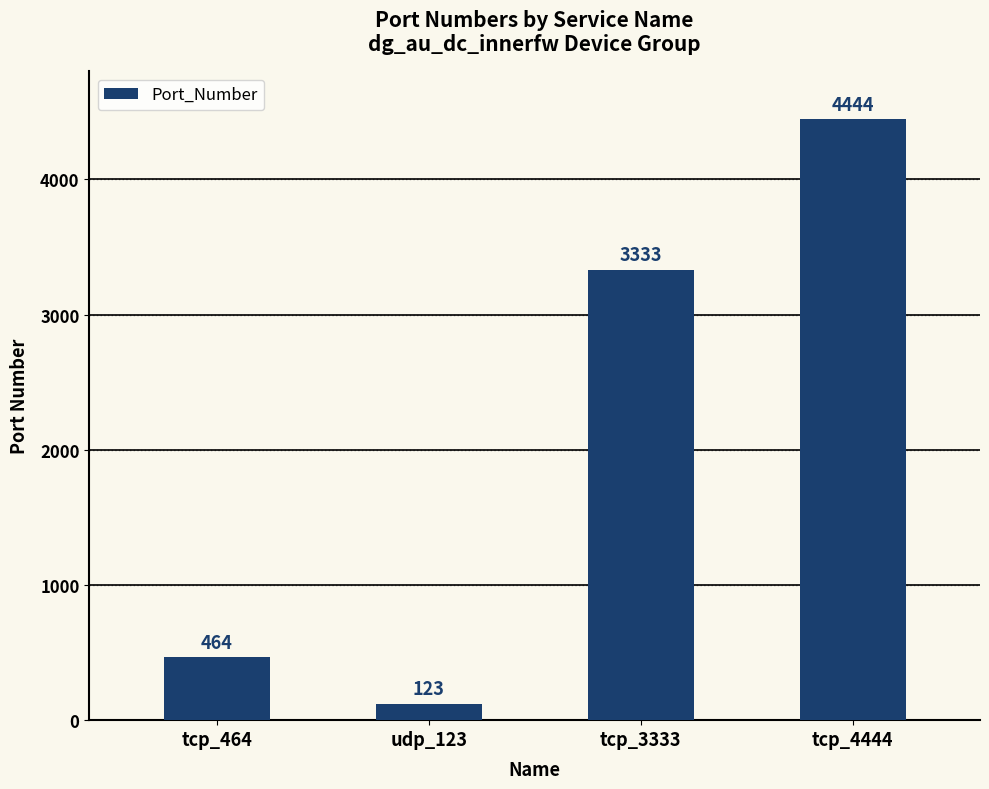

What position from the right is tcp_4444?

1